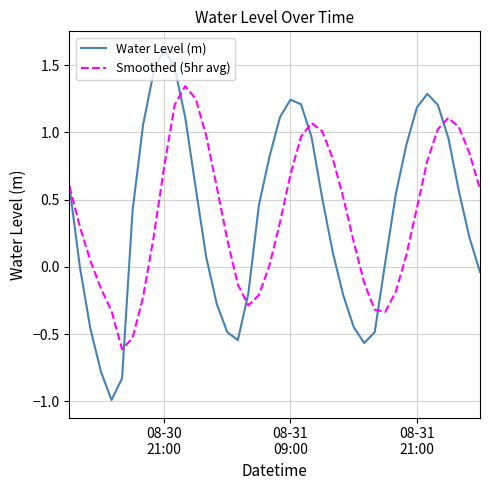

List the series in order of their peak value, lowest first.

Smoothed (5hr avg), Water Level (m)